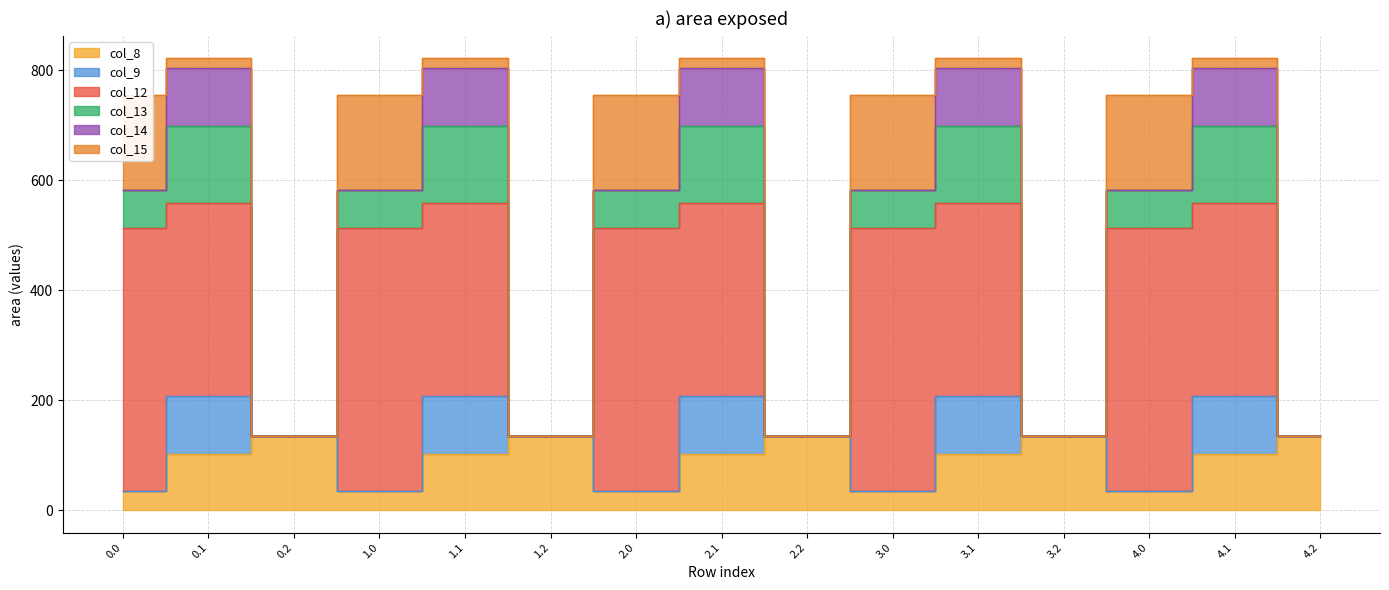

What is the sum of all col_15 values?

950.5